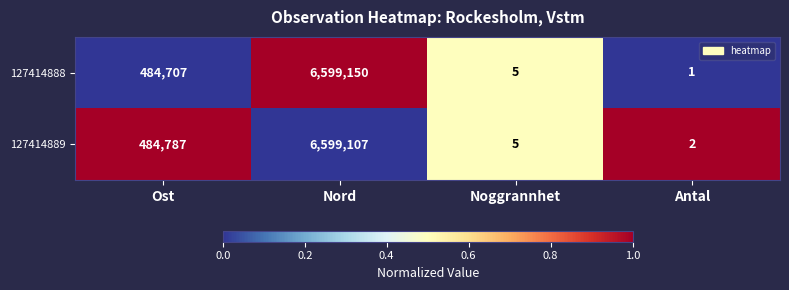

Reading left to right, extract all data points from this chart.

127414888: Ost=484707	Nord=6599150	Noggrannhet=5	Antal=1
127414889: Ost=484787	Nord=6599107	Noggrannhet=5	Antal=2